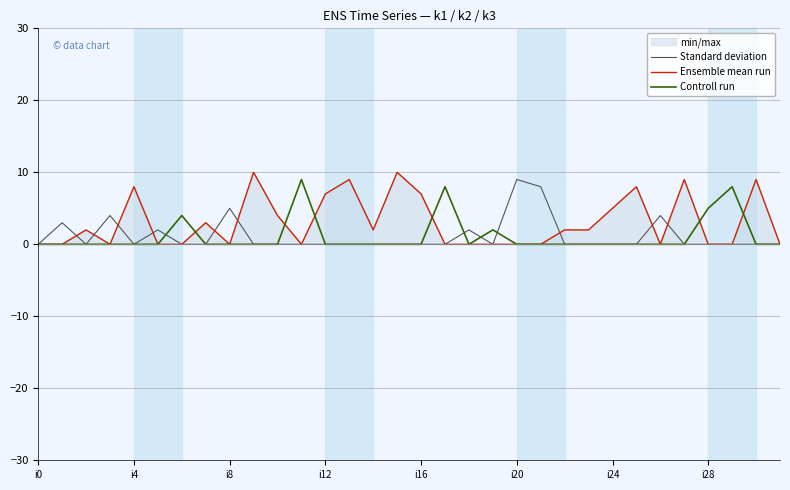

At which category does Controll run reach its first local valley?

18